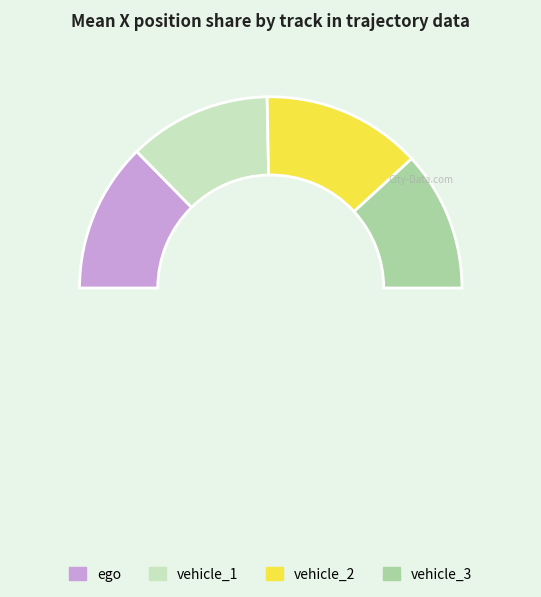

Rank the categories by value from highest to lowest.

vehicle_2, ego, vehicle_1, vehicle_3